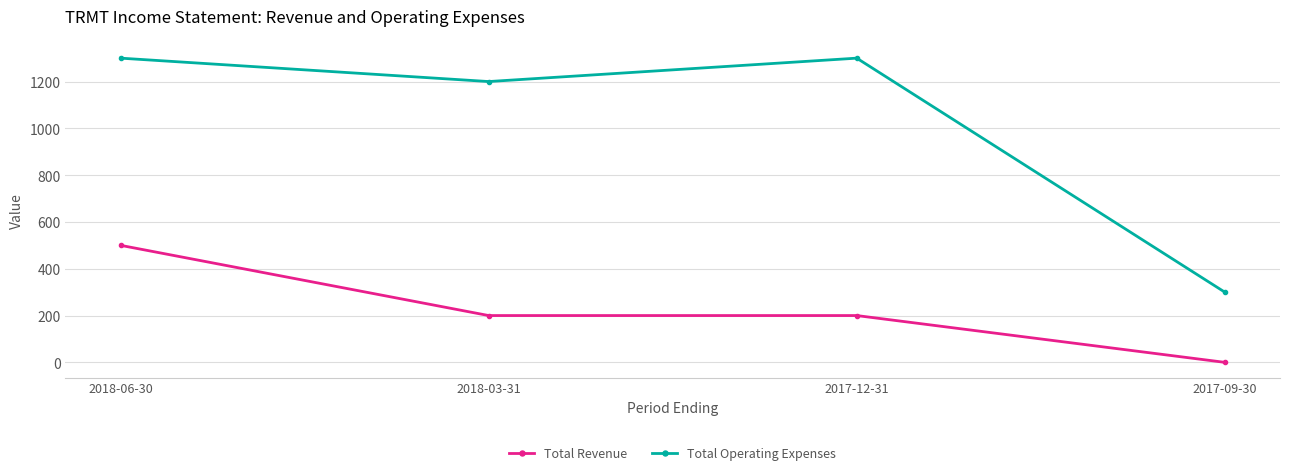

What is the difference between the maximum and second lowest values in the Total Operating Expenses series?

100